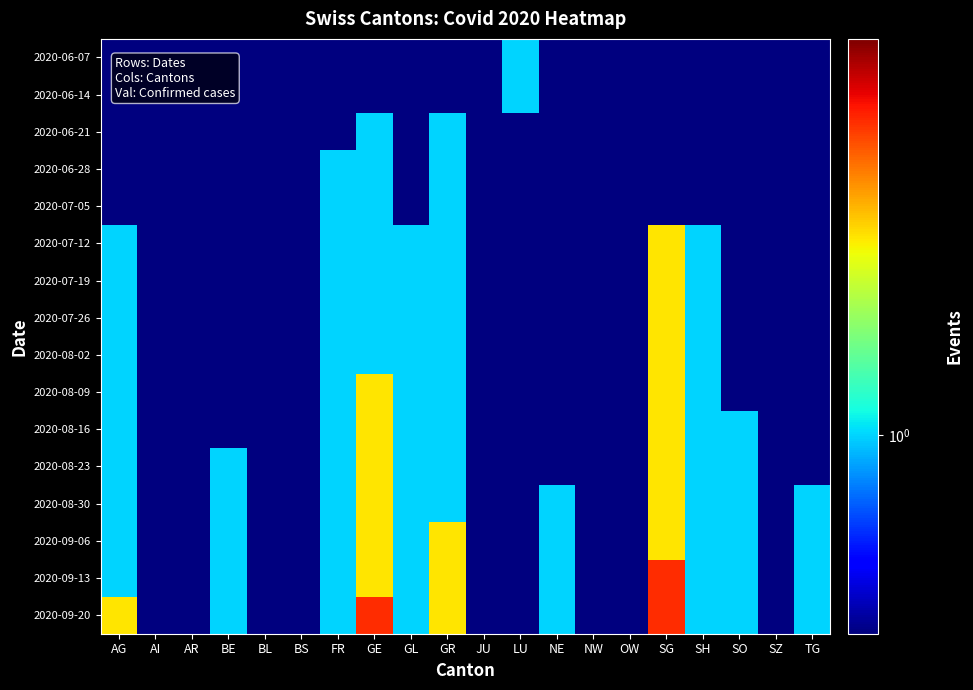

Reading right to left, list all the values displayed in this chart.

2020-06-07: TG=0.5	SZ=0.5	SO=0.5	SH=0.5	SG=0.5	OW=0.5	NW=0.5	NE=0.5	LU=1.0	JU=0.5	GR=0.5	GL=0.5	GE=0.5	FR=0.5	BS=0.5	BL=0.5	BE=0.5	AR=0.5	AI=0.5	AG=0.5
2020-06-14: TG=0.5	SZ=0.5	SO=0.5	SH=0.5	SG=0.5	OW=0.5	NW=0.5	NE=0.5	LU=1.0	JU=0.5	GR=0.5	GL=0.5	GE=0.5	FR=0.5	BS=0.5	BL=0.5	BE=0.5	AR=0.5	AI=0.5	AG=0.5
2020-06-21: TG=0.5	SZ=0.5	SO=0.5	SH=0.5	SG=0.5	OW=0.5	NW=0.5	NE=0.5	LU=0.5	JU=0.5	GR=1.0	GL=0.5	GE=1.0	FR=0.5	BS=0.5	BL=0.5	BE=0.5	AR=0.5	AI=0.5	AG=0.5
2020-06-28: TG=0.5	SZ=0.5	SO=0.5	SH=0.5	SG=0.5	OW=0.5	NW=0.5	NE=0.5	LU=0.5	JU=0.5	GR=1.0	GL=0.5	GE=1.0	FR=1.0	BS=0.5	BL=0.5	BE=0.5	AR=0.5	AI=0.5	AG=0.5
2020-07-05: TG=0.5	SZ=0.5	SO=0.5	SH=0.5	SG=0.5	OW=0.5	NW=0.5	NE=0.5	LU=0.5	JU=0.5	GR=1.0	GL=0.5	GE=1.0	FR=1.0	BS=0.5	BL=0.5	BE=0.5	AR=0.5	AI=0.5	AG=0.5
2020-07-12: TG=0.5	SZ=0.5	SO=0.5	SH=1.0	SG=2.0	OW=0.5	NW=0.5	NE=0.5	LU=0.5	JU=0.5	GR=1.0	GL=1.0	GE=1.0	FR=1.0	BS=0.5	BL=0.5	BE=0.5	AR=0.5	AI=0.5	AG=1.0
2020-07-19: TG=0.5	SZ=0.5	SO=0.5	SH=1.0	SG=2.0	OW=0.5	NW=0.5	NE=0.5	LU=0.5	JU=0.5	GR=1.0	GL=1.0	GE=1.0	FR=1.0	BS=0.5	BL=0.5	BE=0.5	AR=0.5	AI=0.5	AG=1.0
2020-07-26: TG=0.5	SZ=0.5	SO=0.5	SH=1.0	SG=2.0	OW=0.5	NW=0.5	NE=0.5	LU=0.5	JU=0.5	GR=1.0	GL=1.0	GE=1.0	FR=1.0	BS=0.5	BL=0.5	BE=0.5	AR=0.5	AI=0.5	AG=1.0
2020-08-02: TG=0.5	SZ=0.5	SO=0.5	SH=1.0	SG=2.0	OW=0.5	NW=0.5	NE=0.5	LU=0.5	JU=0.5	GR=1.0	GL=1.0	GE=1.0	FR=1.0	BS=0.5	BL=0.5	BE=0.5	AR=0.5	AI=0.5	AG=1.0
2020-08-09: TG=0.5	SZ=0.5	SO=0.5	SH=1.0	SG=2.0	OW=0.5	NW=0.5	NE=0.5	LU=0.5	JU=0.5	GR=1.0	GL=1.0	GE=2.0	FR=1.0	BS=0.5	BL=0.5	BE=0.5	AR=0.5	AI=0.5	AG=1.0
2020-08-16: TG=0.5	SZ=0.5	SO=1.0	SH=1.0	SG=2.0	OW=0.5	NW=0.5	NE=0.5	LU=0.5	JU=0.5	GR=1.0	GL=1.0	GE=2.0	FR=1.0	BS=0.5	BL=0.5	BE=0.5	AR=0.5	AI=0.5	AG=1.0
2020-08-23: TG=0.5	SZ=0.5	SO=1.0	SH=1.0	SG=2.0	OW=0.5	NW=0.5	NE=0.5	LU=0.5	JU=0.5	GR=1.0	GL=1.0	GE=2.0	FR=1.0	BS=0.5	BL=0.5	BE=1.0	AR=0.5	AI=0.5	AG=1.0
2020-08-30: TG=1.0	SZ=0.5	SO=1.0	SH=1.0	SG=2.0	OW=0.5	NW=0.5	NE=1.0	LU=0.5	JU=0.5	GR=1.0	GL=1.0	GE=2.0	FR=1.0	BS=0.5	BL=0.5	BE=1.0	AR=0.5	AI=0.5	AG=1.0
2020-09-06: TG=1.0	SZ=0.5	SO=1.0	SH=1.0	SG=2.0	OW=0.5	NW=0.5	NE=1.0	LU=0.5	JU=0.5	GR=2.0	GL=1.0	GE=2.0	FR=1.0	BS=0.5	BL=0.5	BE=1.0	AR=0.5	AI=0.5	AG=1.0
2020-09-13: TG=1.0	SZ=0.5	SO=1.0	SH=1.0	SG=3.0	OW=0.5	NW=0.5	NE=1.0	LU=0.5	JU=0.5	GR=2.0	GL=1.0	GE=2.0	FR=1.0	BS=0.5	BL=0.5	BE=1.0	AR=0.5	AI=0.5	AG=1.0
2020-09-20: TG=1.0	SZ=0.5	SO=1.0	SH=1.0	SG=3.0	OW=0.5	NW=0.5	NE=1.0	LU=0.5	JU=0.5	GR=2.0	GL=1.0	GE=3.0	FR=1.0	BS=0.5	BL=0.5	BE=1.0	AR=0.5	AI=0.5	AG=2.0